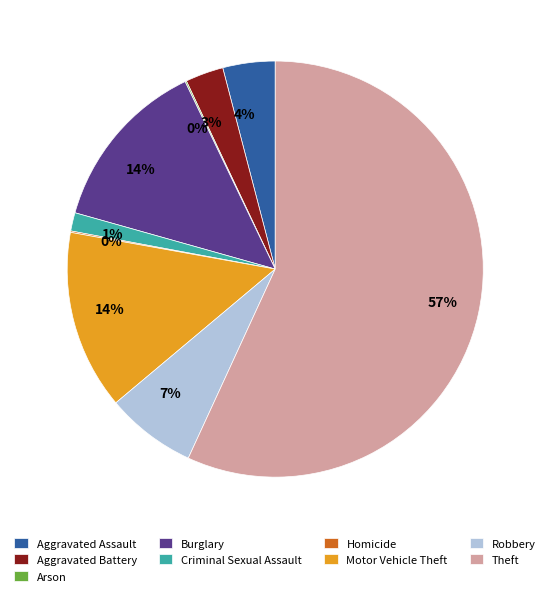

To the nearest percent, what portion does Aggravated Battery represent?

3%